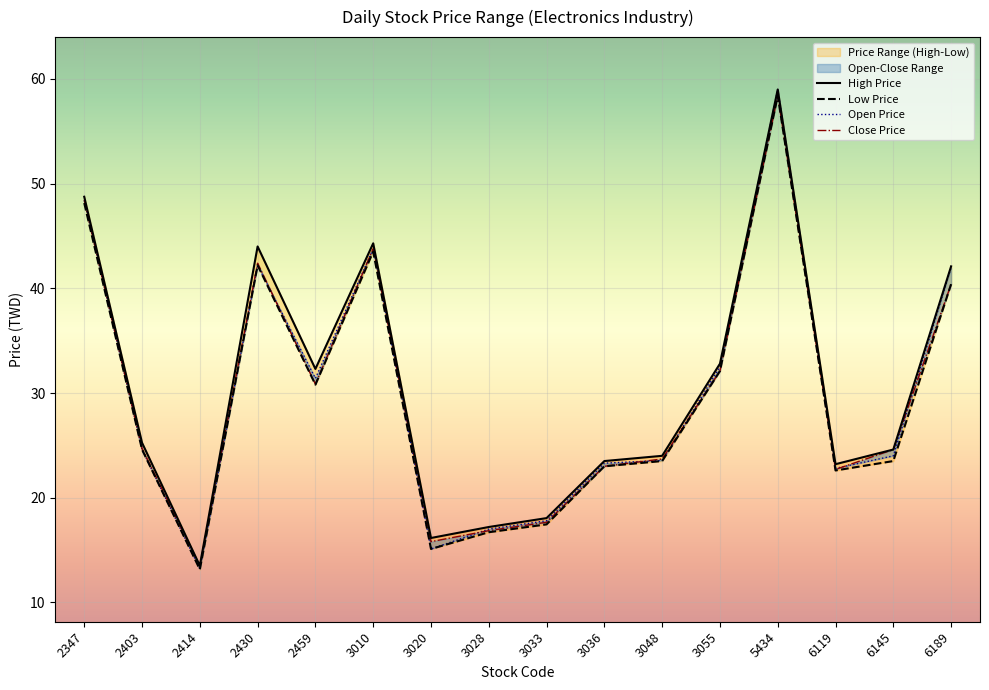

What is the difference between the Open Price values at 3033 and 3048?

5.8